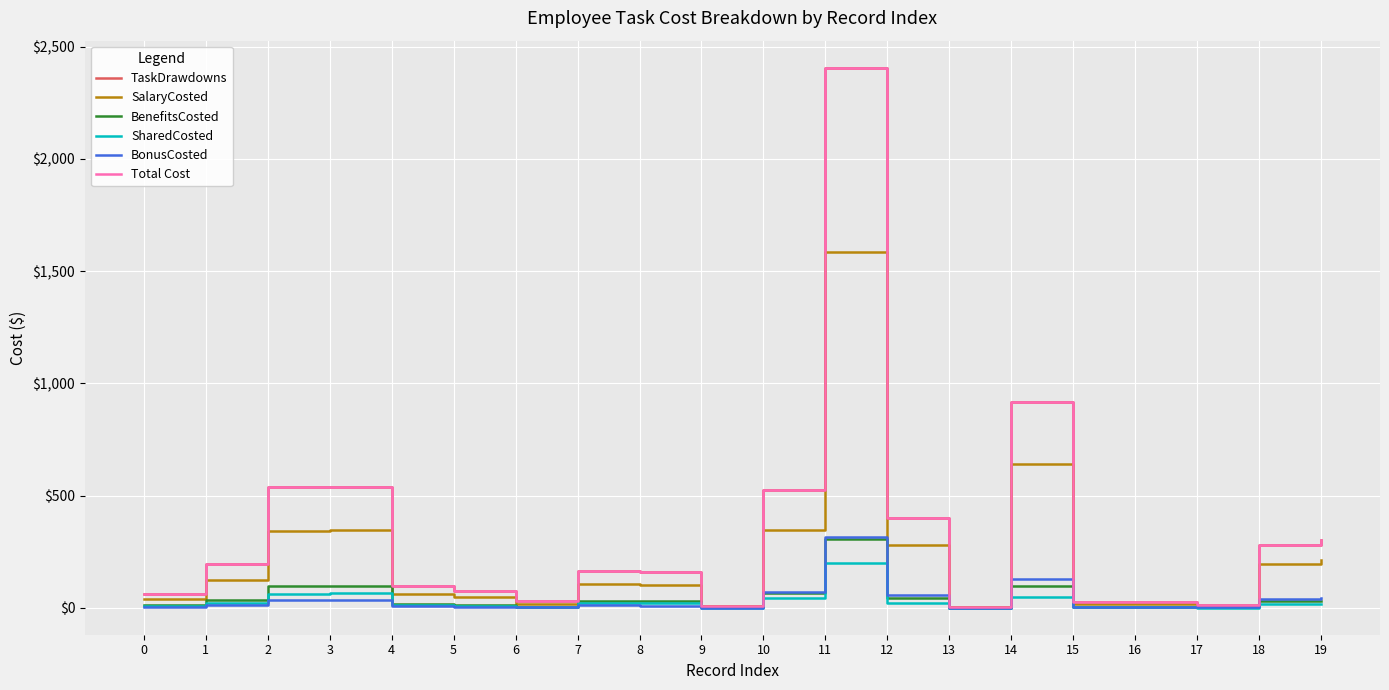

Where is the first local maximum for BonusCosted?

3